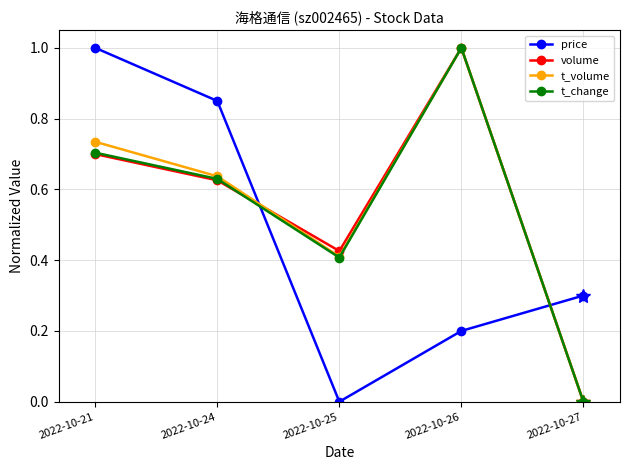

Is this an area chart (filled region under the line)?

No